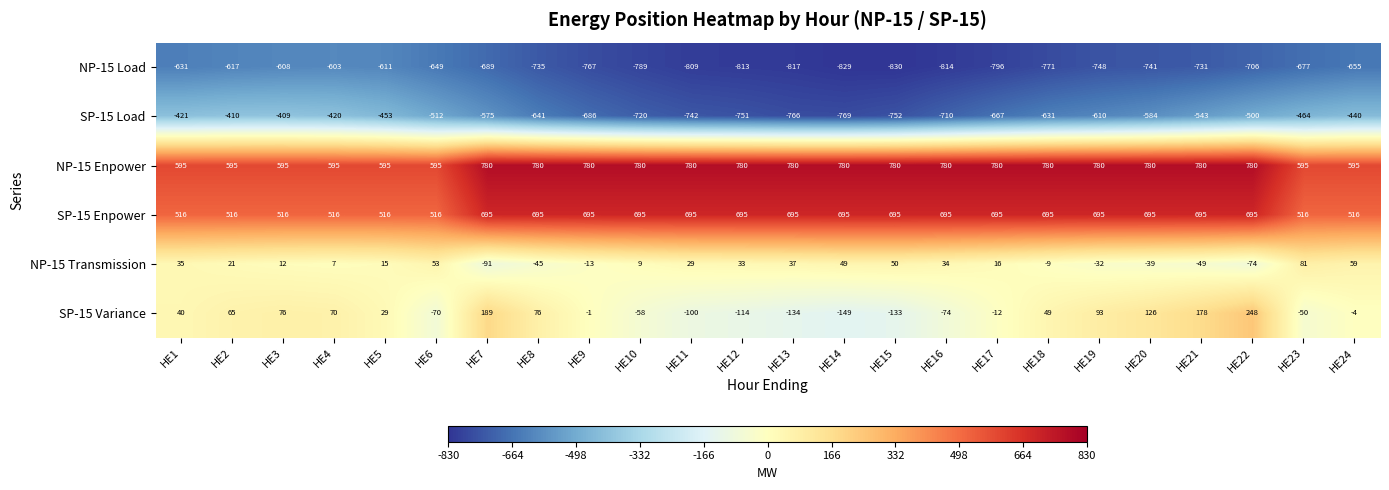

At which label does SP-15 Variance first exceed 29?

HE1